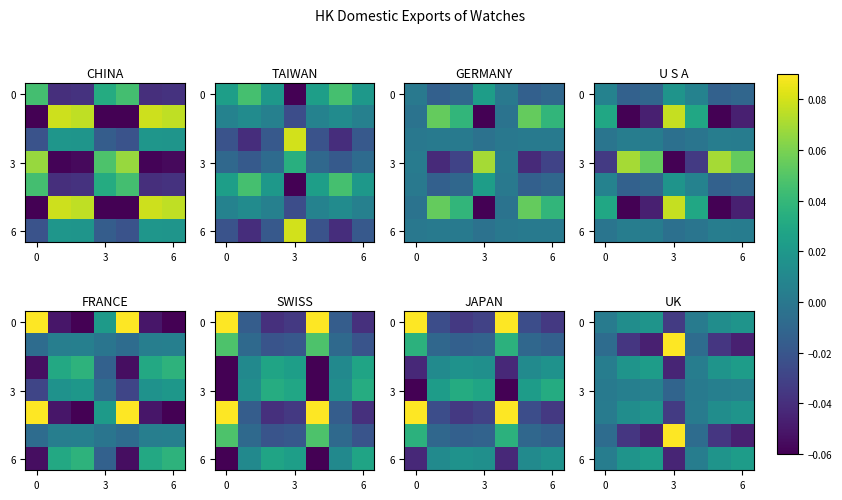

The value of row_0 at 0 is 0.0. True or false?

False